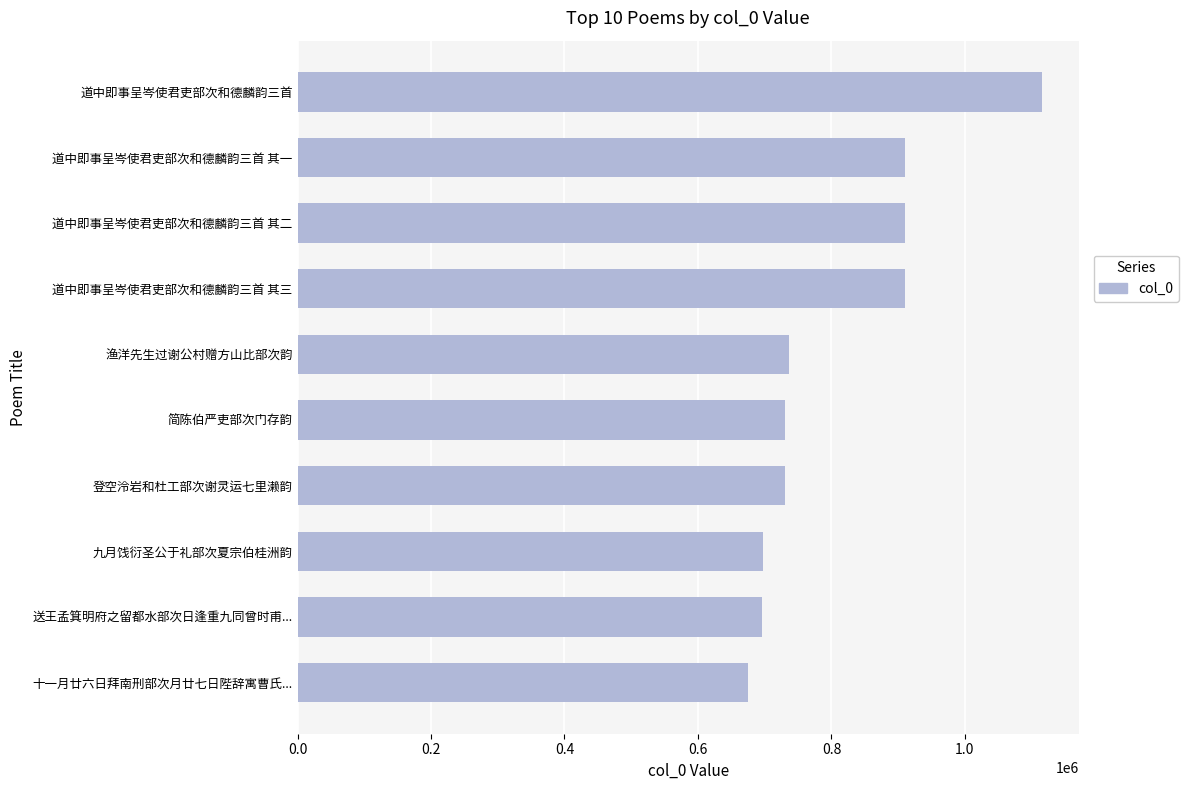

What is the minimum value shown in the chart?

674799